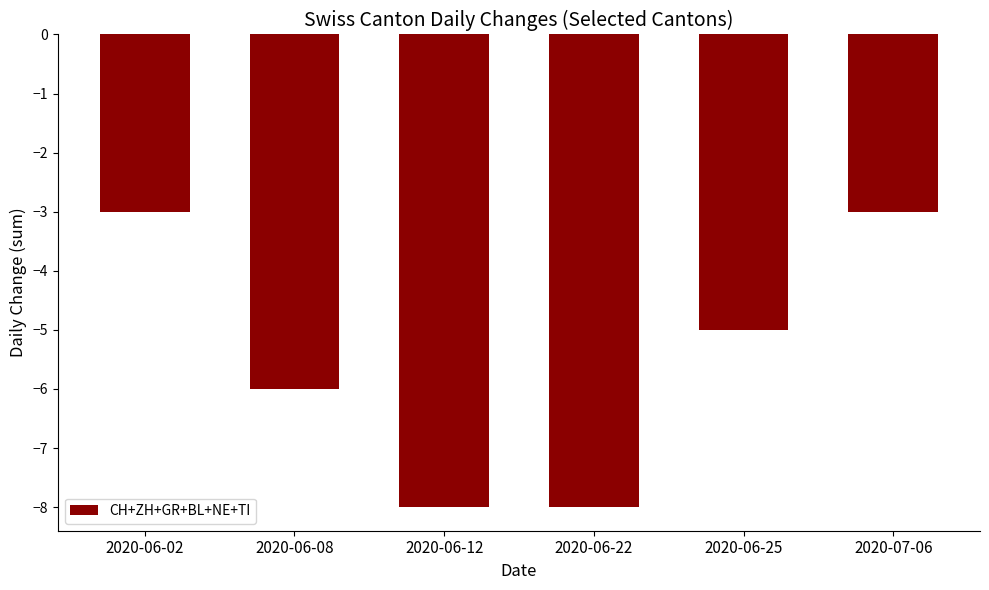

What is the sum of all values?

-33